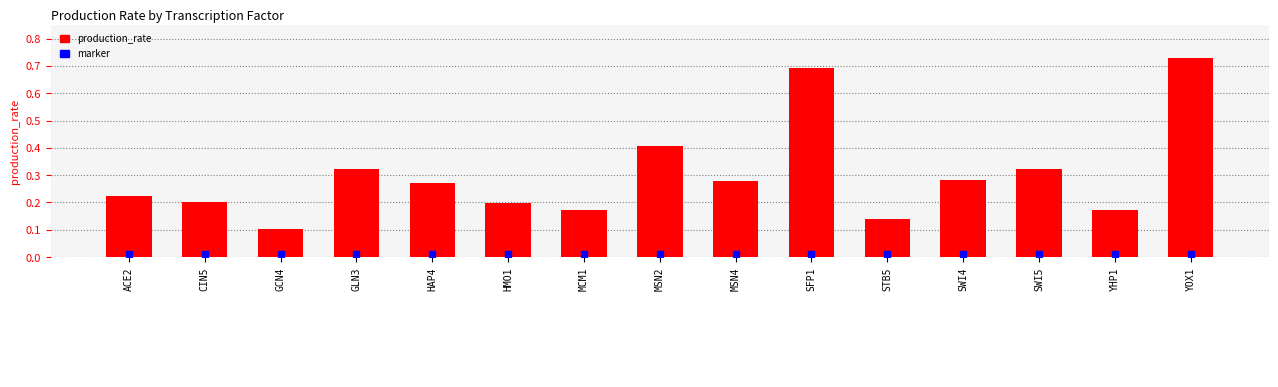

What are all the series names shown in the legend?

production_rate, marker